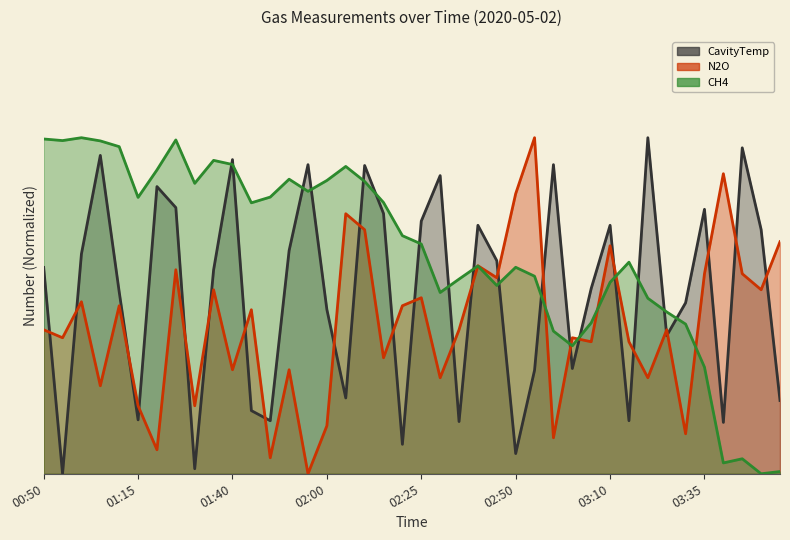

Read the N2O value at 02:00.

0.1